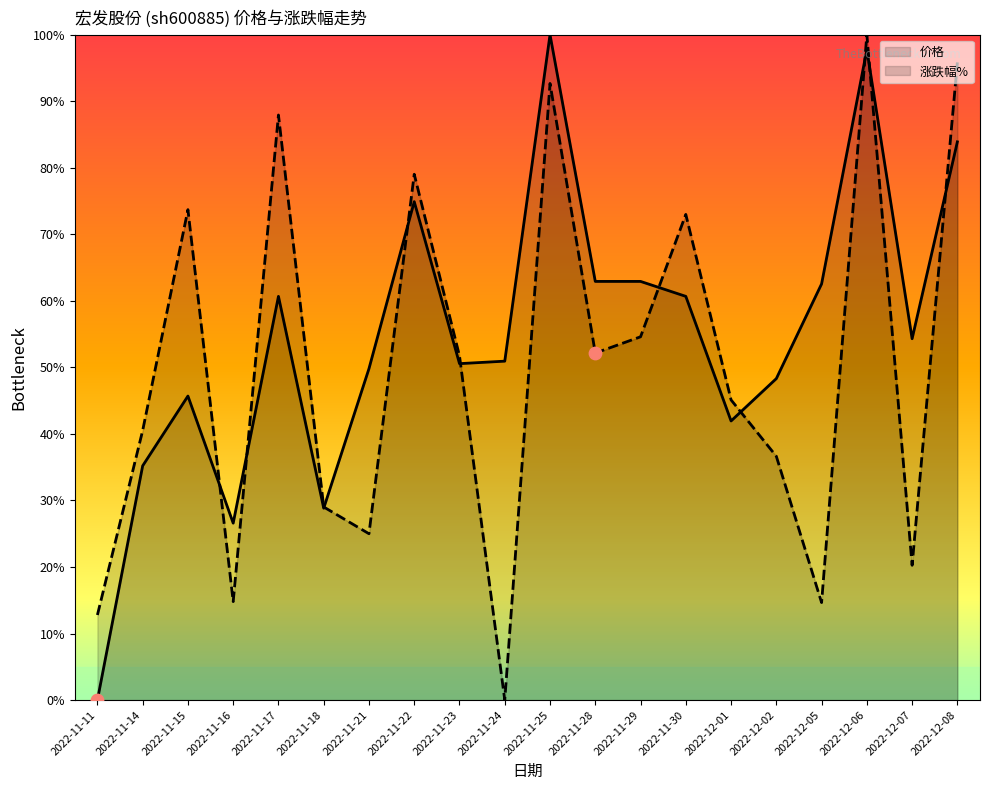

Which series contains the highest Y value?

价格